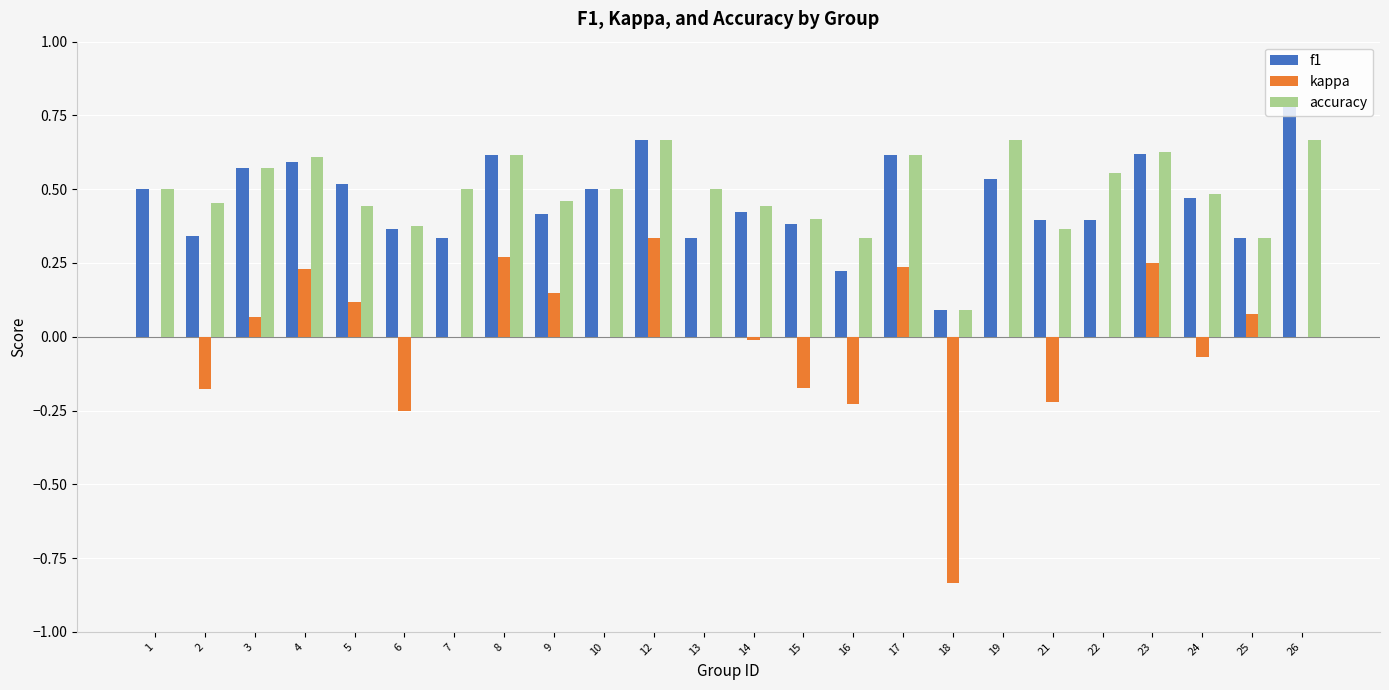

How many categories are shown in the chart?

24